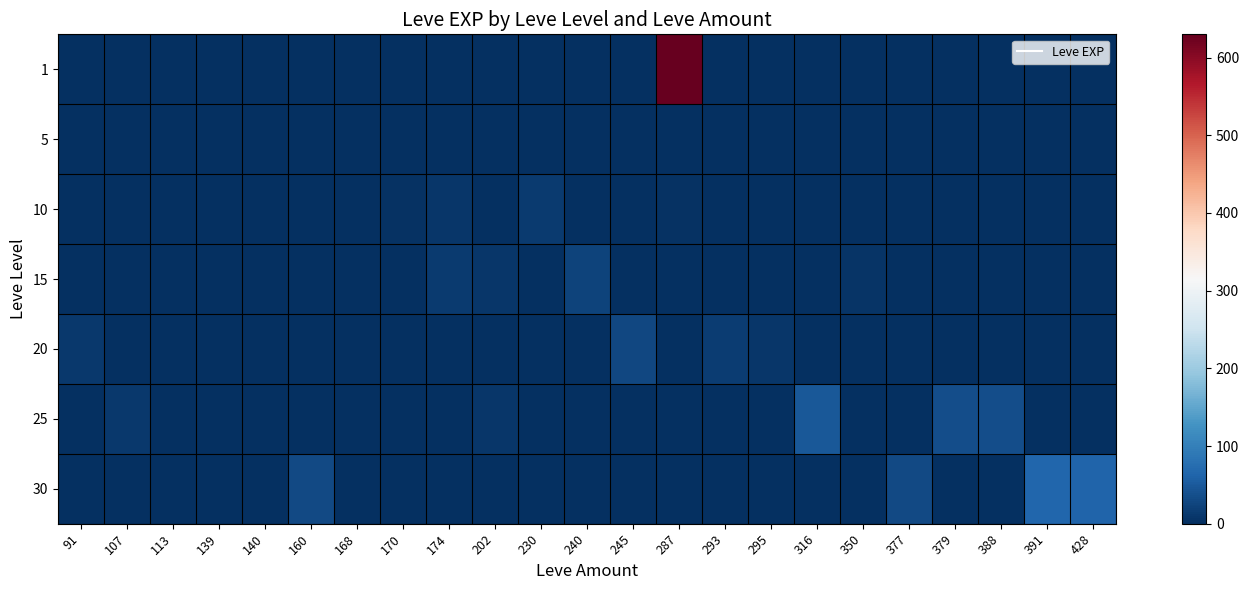

Which series has the widest spread of values?

1